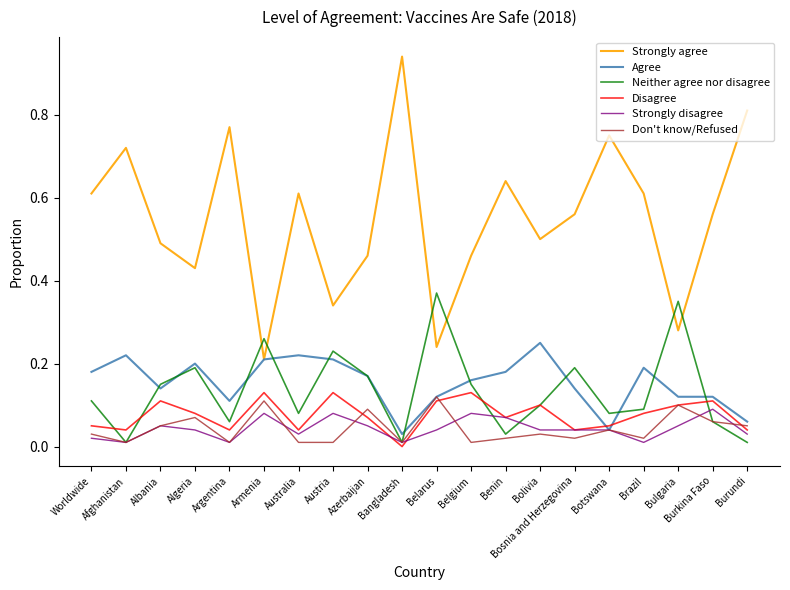

Which category has the highest value in the Agree series?

Bolivia